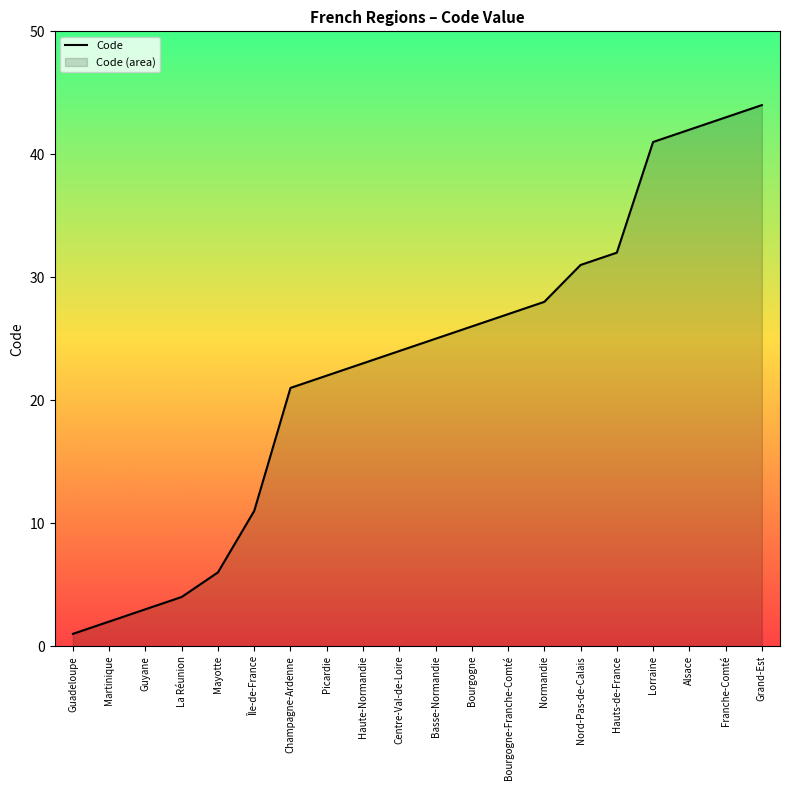

At which label is the value closest to 22?

Picardie